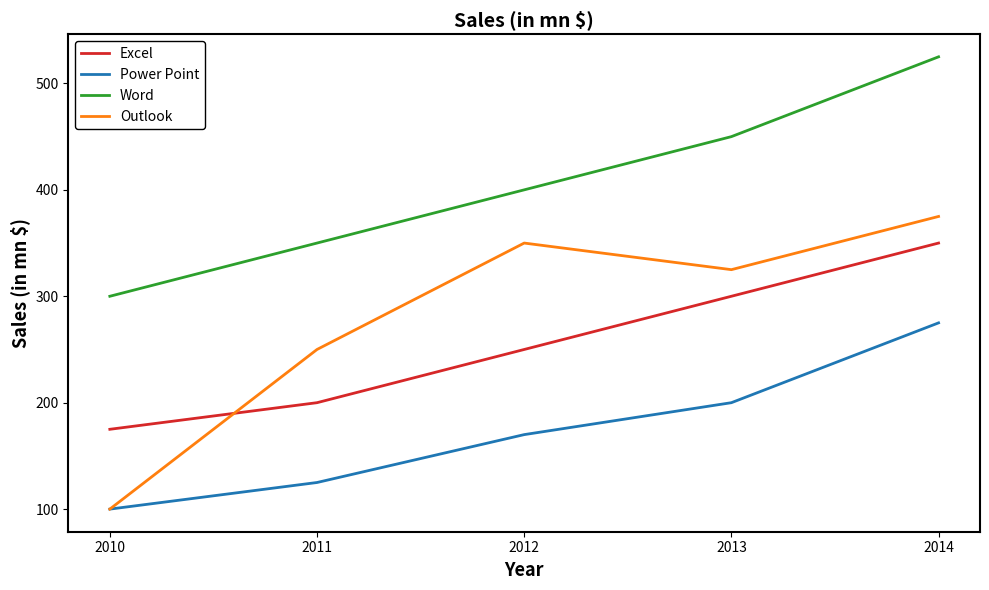

How many lines are shown in the chart?

4